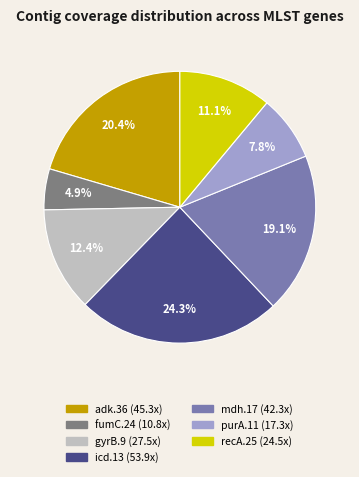

Combined, do purA.11 and mdh.17 account for over 50%?

No